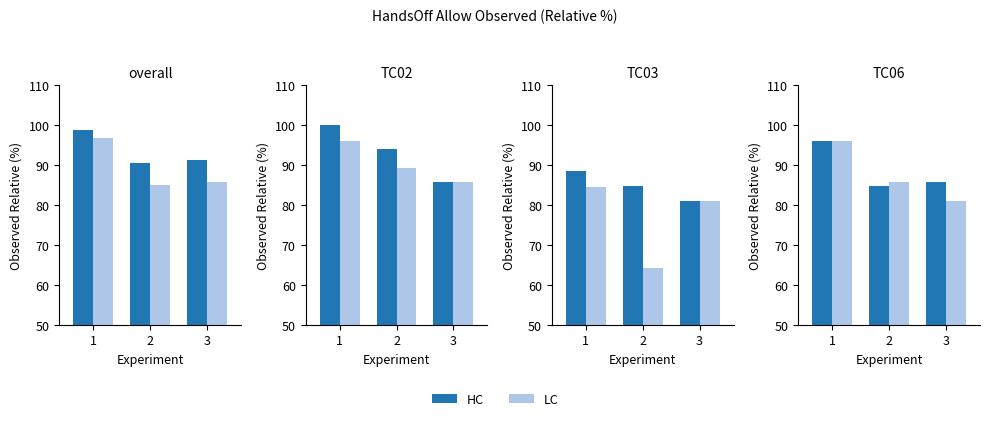

What are all the series names shown in the legend?

HC, LC